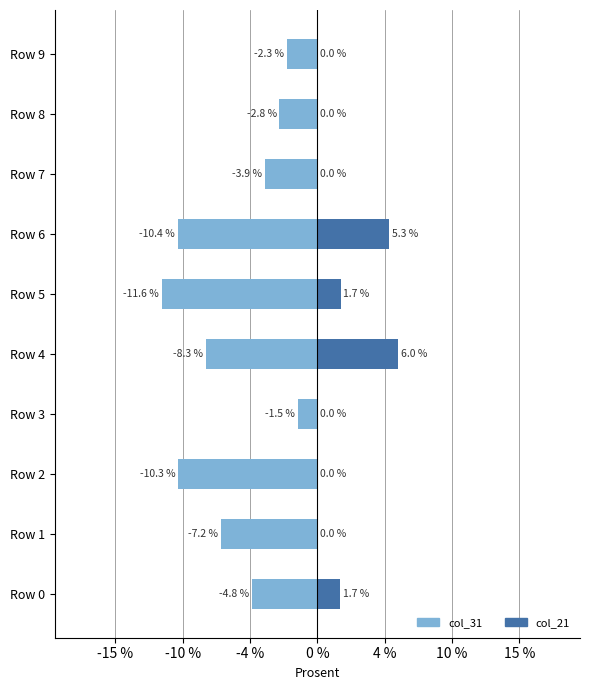

How many series are shown in this chart?

2